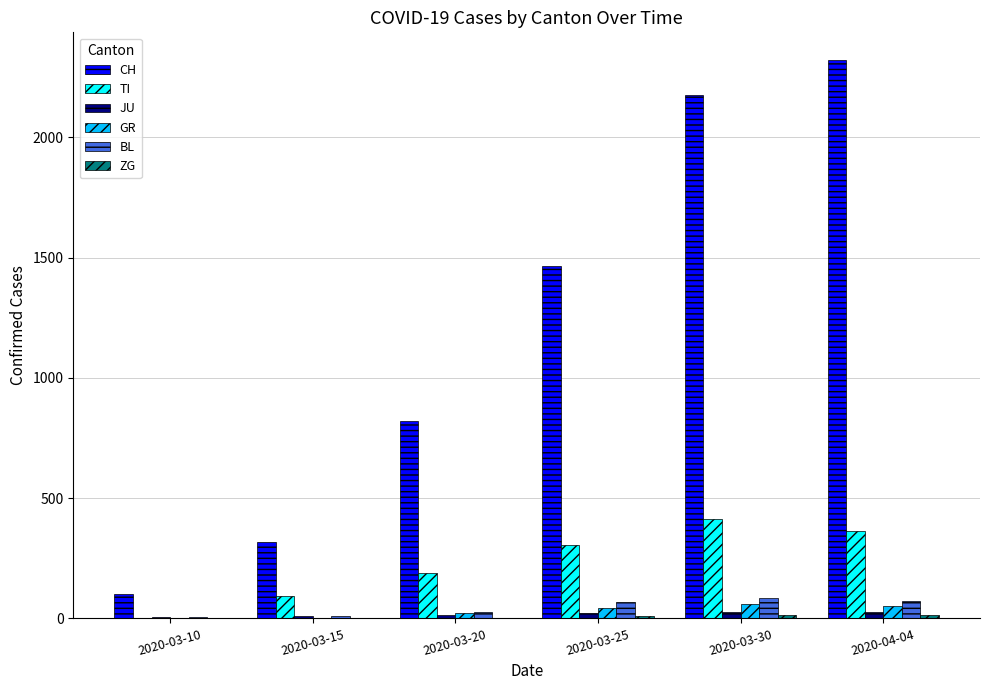

Between 2020-03-15 and 2020-03-25, which series saw the biggest shift?

CH